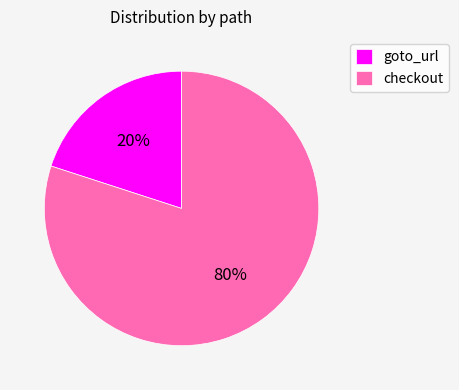

Rank the categories by value from highest to lowest.

checkout, goto_url